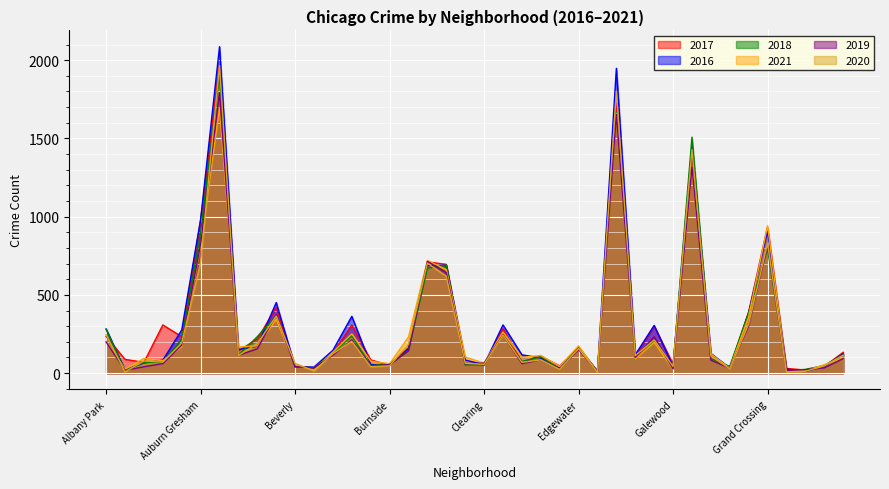

The value of 2020 at Garfield Park is 1429. True or false?

True